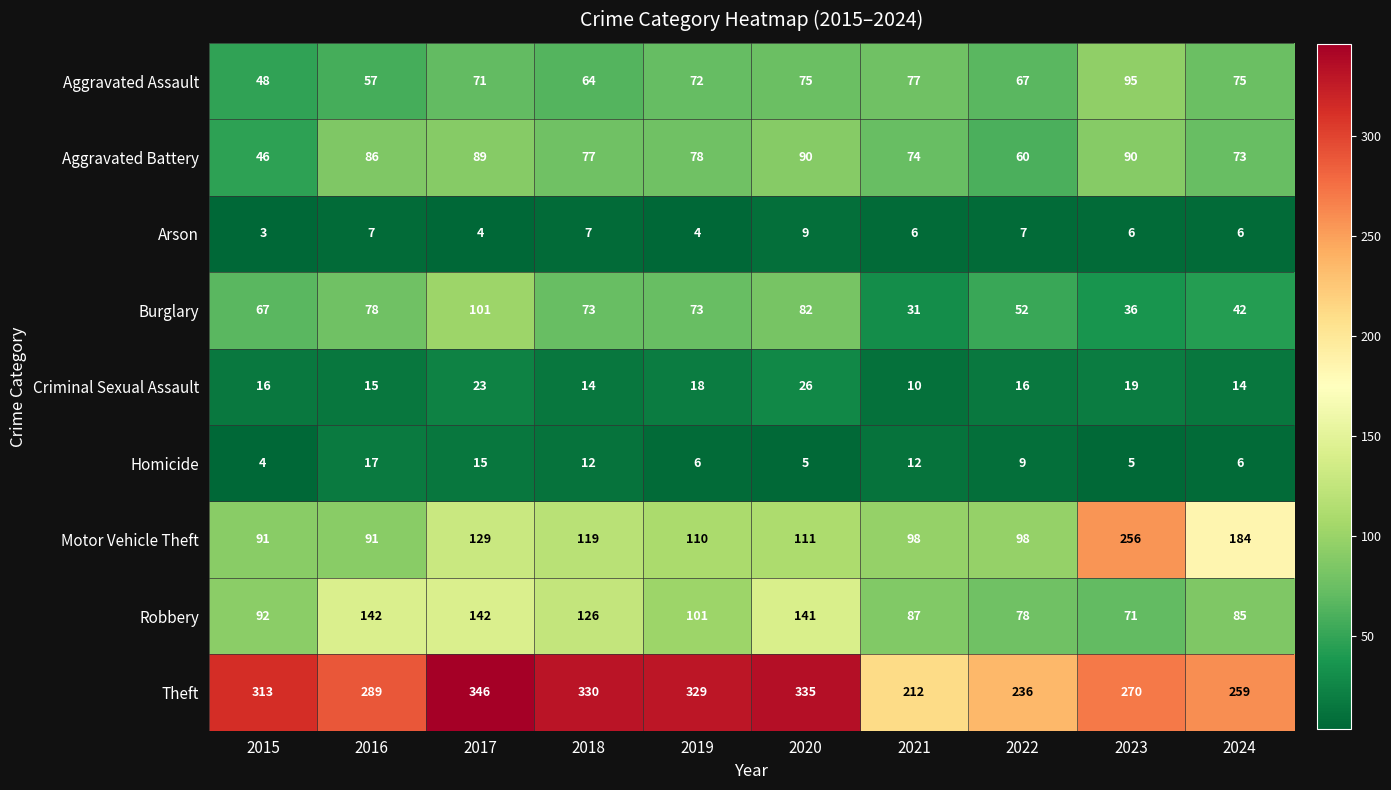

Which series has the largest total across all categories?

Theft